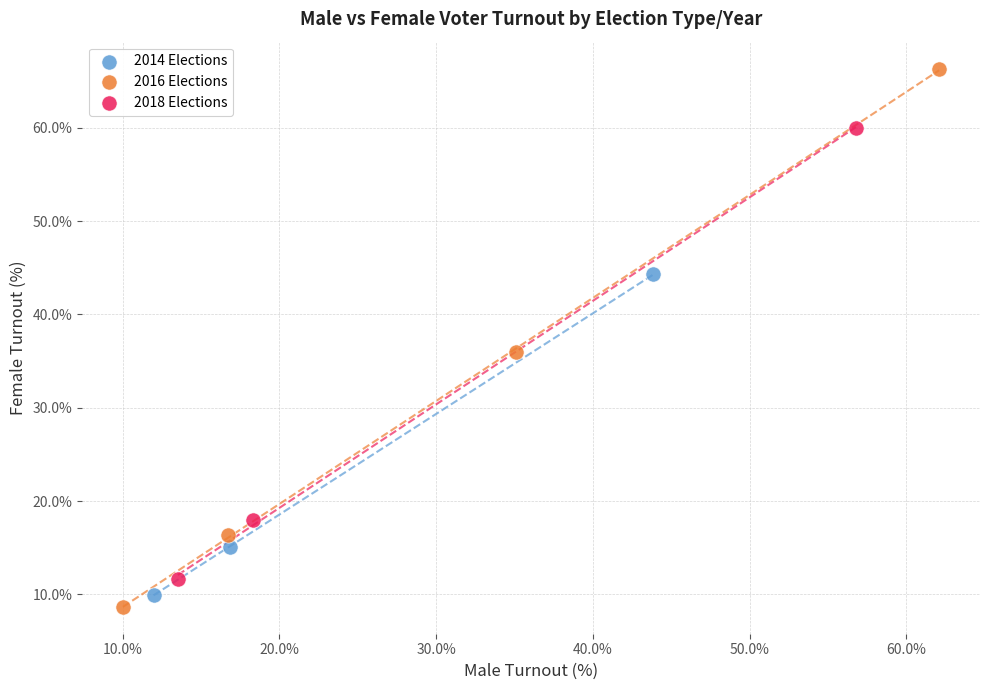

Which series reaches the maximum Y coordinate?

2016 Elections